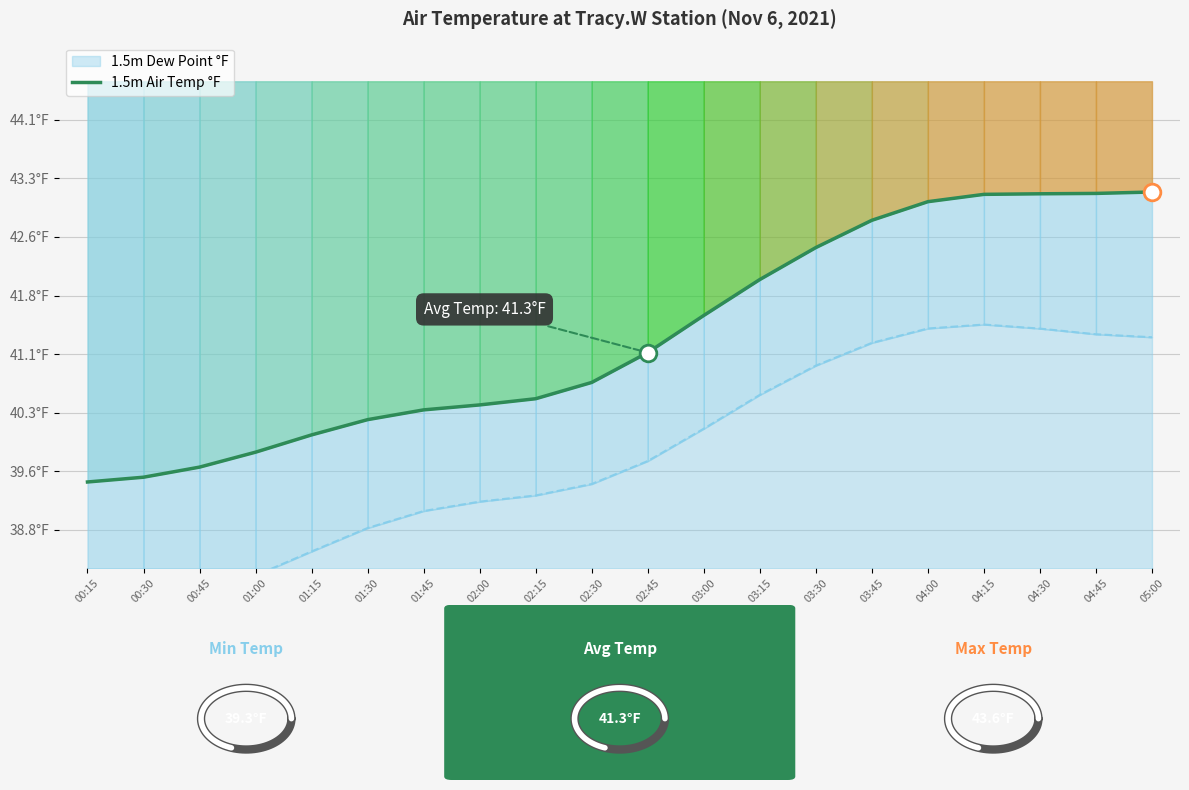

Which category has the lowest value across all series?

00:15